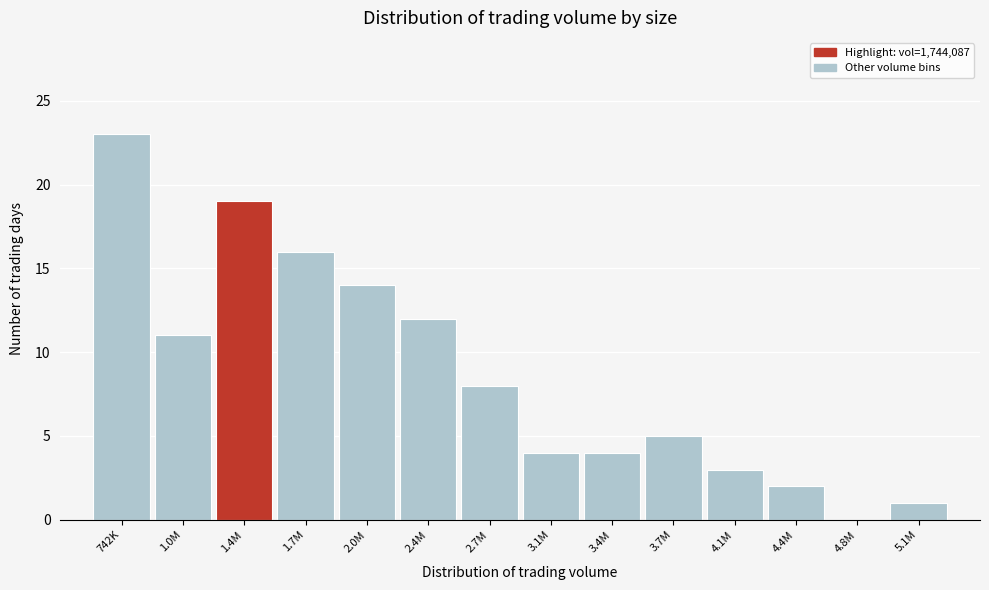

Reading left to right, extract all data points from this chart.

742K=23	1.0M=11	1.4M=19	1.7M=16	2.0M=14	2.4M=12	2.7M=8	3.1M=4	3.4M=4	3.7M=5	4.1M=3	4.4M=2	4.8M=0	5.1M=1